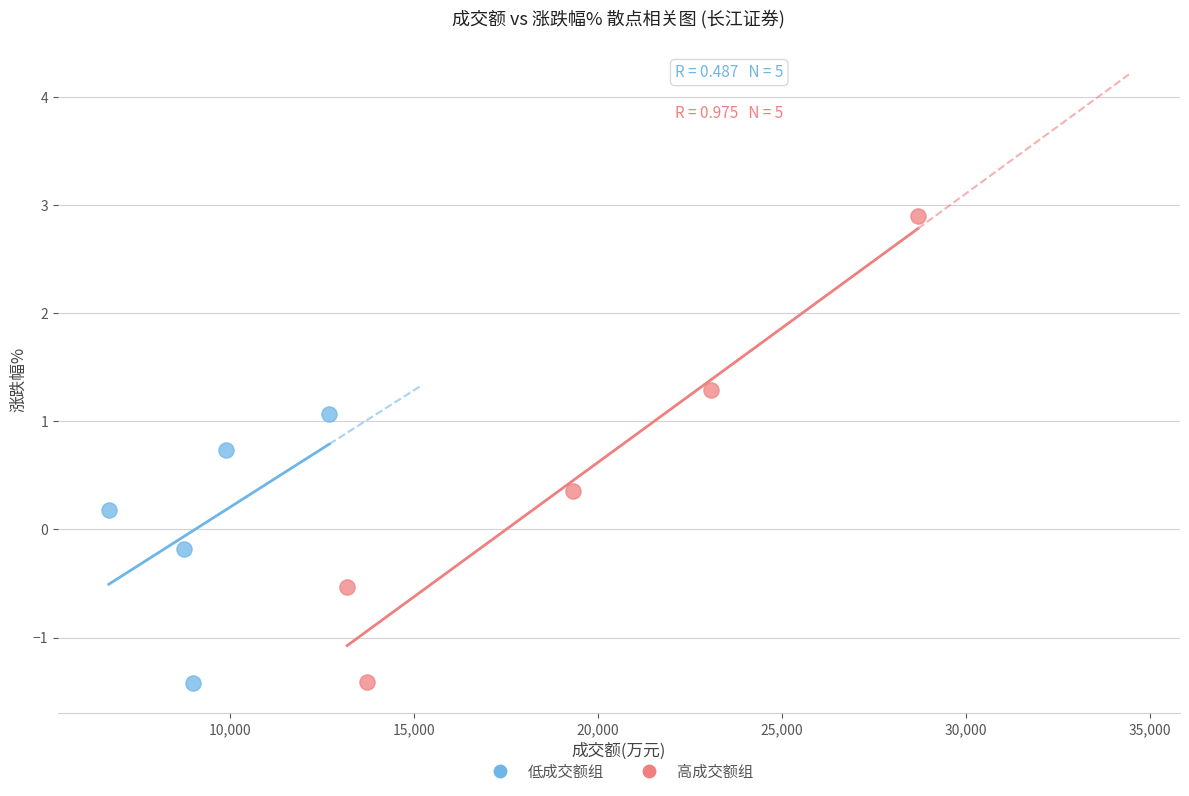

Which series has the largest Y range (max minus min)?

高成交额组